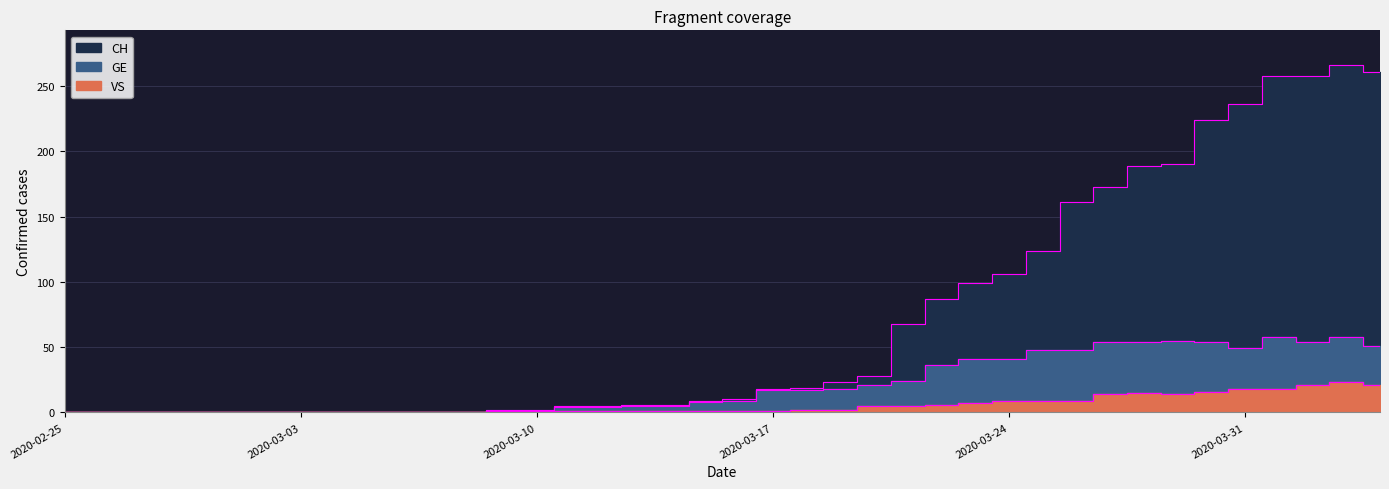

Reading left to right, list all the values displayed in this chart.

CH: 2020-02-25=0	2020-02-26=0	2020-02-27=0	2020-02-28=0	2020-02-29=0	2020-03-01=0	2020-03-02=0	2020-03-03=0	2020-03-04=0	2020-03-05=0	2020-03-06=0	2020-03-07=0	2020-03-08=0	2020-03-09=2	2020-03-10=2	2020-03-11=5	2020-03-12=5	2020-03-13=6	2020-03-14=6	2020-03-15=9	2020-03-16=10	2020-03-17=18	2020-03-18=19	2020-03-19=23	2020-03-20=28	2020-03-21=68	2020-03-22=87	2020-03-23=99	2020-03-24=106	2020-03-25=124	2020-03-26=161	2020-03-27=173	2020-03-28=189	2020-03-29=190	2020-03-30=224	2020-03-31=236	2020-04-01=258	2020-04-02=258	2020-04-03=266	2020-04-04=261
GE: 2020-02-25=0	2020-02-26=0	2020-02-27=0	2020-02-28=0	2020-02-29=0	2020-03-01=0	2020-03-02=0	2020-03-03=0	2020-03-04=0	2020-03-05=0	2020-03-06=0	2020-03-07=0	2020-03-08=0	2020-03-09=1	2020-03-10=1	2020-03-11=4	2020-03-12=4	2020-03-13=5	2020-03-14=5	2020-03-15=8	2020-03-16=9	2020-03-17=17	2020-03-18=17	2020-03-19=18	2020-03-20=21	2020-03-21=24	2020-03-22=36	2020-03-23=41	2020-03-24=41	2020-03-25=48	2020-03-26=48	2020-03-27=54	2020-03-28=54	2020-03-29=55	2020-03-30=54	2020-03-31=49	2020-04-01=58	2020-04-02=54	2020-04-03=58	2020-04-04=51
VS: 2020-02-25=0	2020-02-26=0	2020-02-27=0	2020-02-28=0	2020-02-29=0	2020-03-01=0	2020-03-02=0	2020-03-03=0	2020-03-04=0	2020-03-05=0	2020-03-06=0	2020-03-07=0	2020-03-08=0	2020-03-09=1	2020-03-10=1	2020-03-11=1	2020-03-12=1	2020-03-13=1	2020-03-14=1	2020-03-15=1	2020-03-16=1	2020-03-17=1	2020-03-18=2	2020-03-19=2	2020-03-20=5	2020-03-21=5	2020-03-22=6	2020-03-23=7	2020-03-24=9	2020-03-25=9	2020-03-26=9	2020-03-27=14	2020-03-28=15	2020-03-29=14	2020-03-30=16	2020-03-31=18	2020-04-01=18	2020-04-02=21	2020-04-03=23	2020-04-04=21